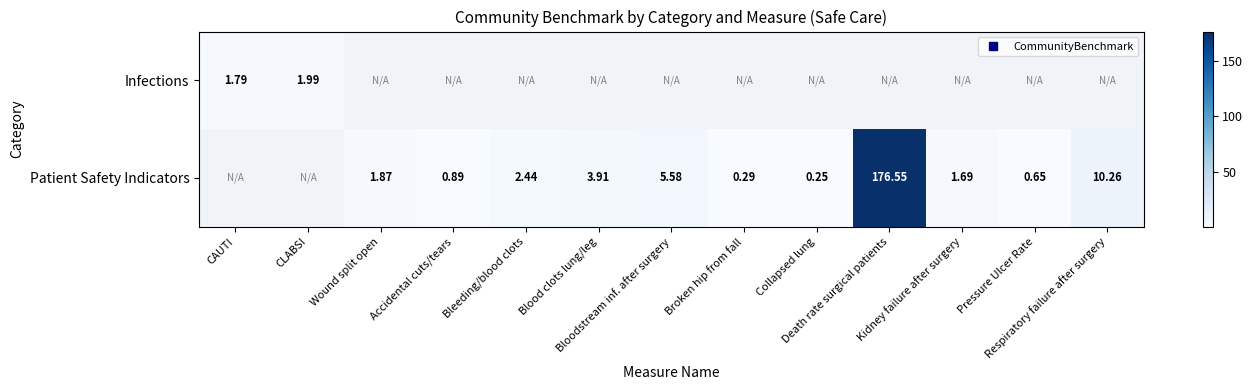

At which category does the chart reach its minimum across all series?

Collapsed lung